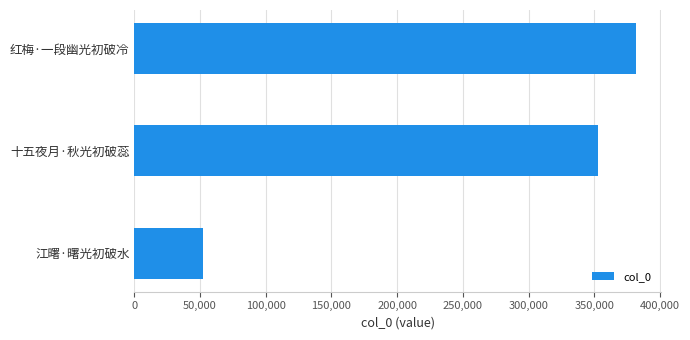

At which label is the value closest to 216827?

十五夜月·秋光初破蕊